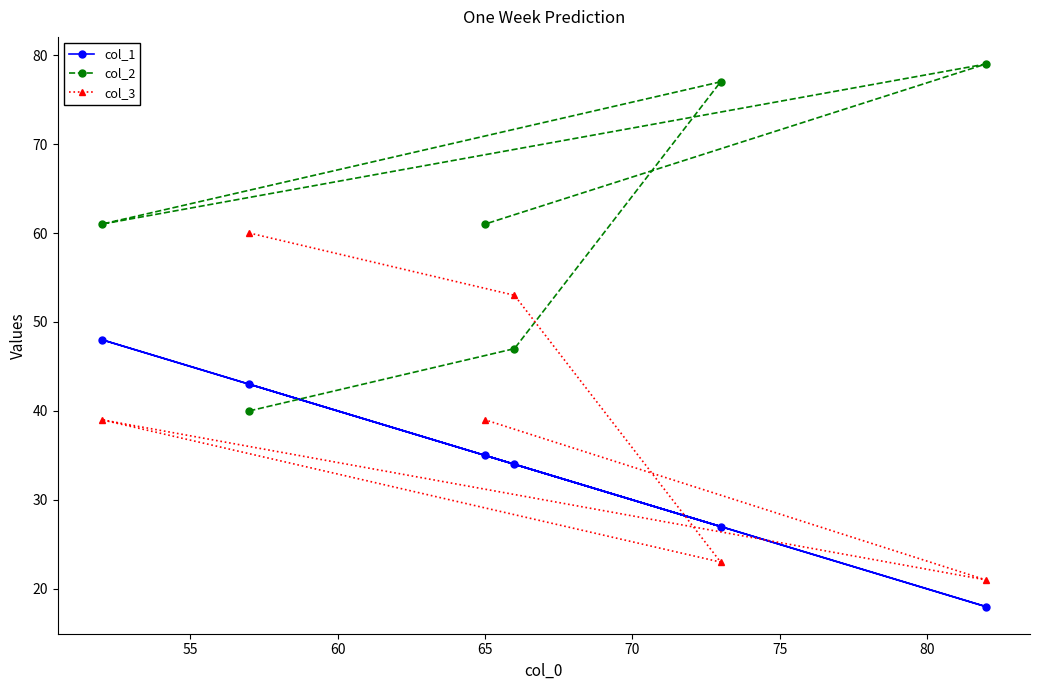

What are all the series names shown in the legend?

col_1, col_2, col_3